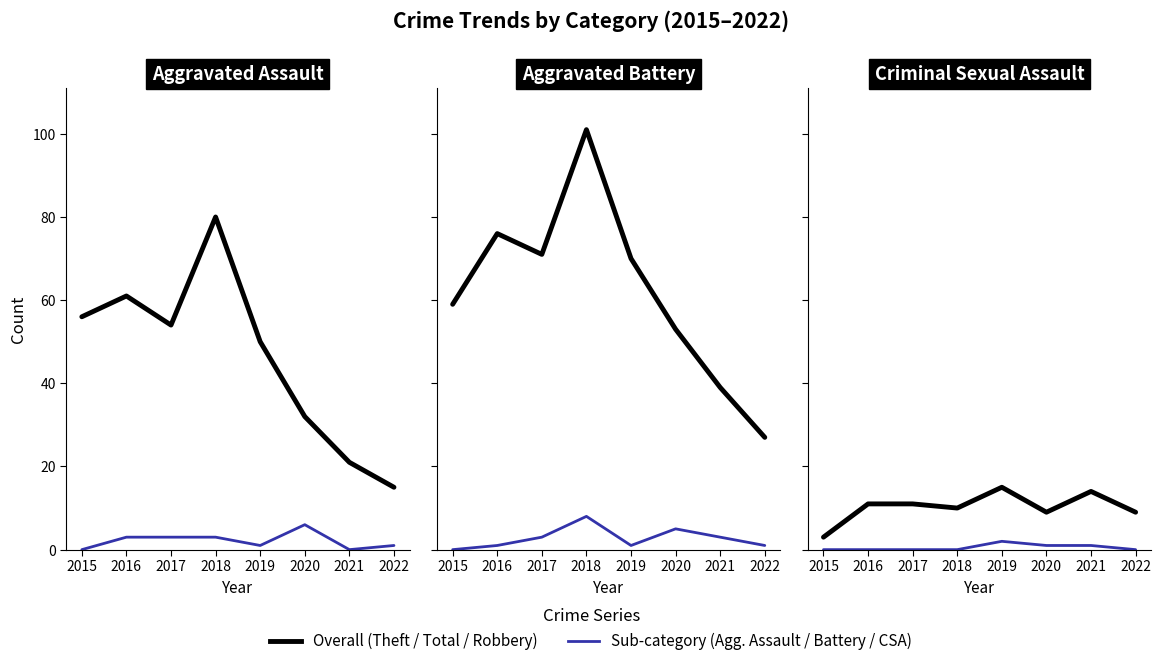

Is the value of Aggravated Assault at 2018 greater than the value of Aggravated Battery at 2021?

No